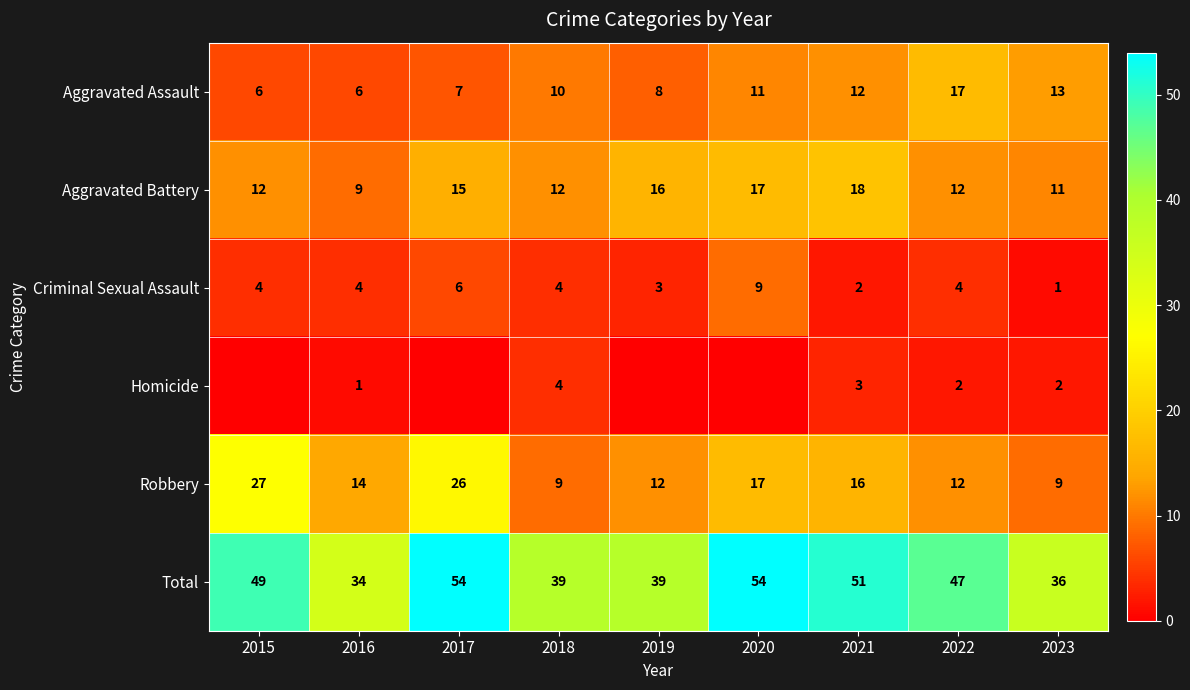

What is the greatest value displayed?

54